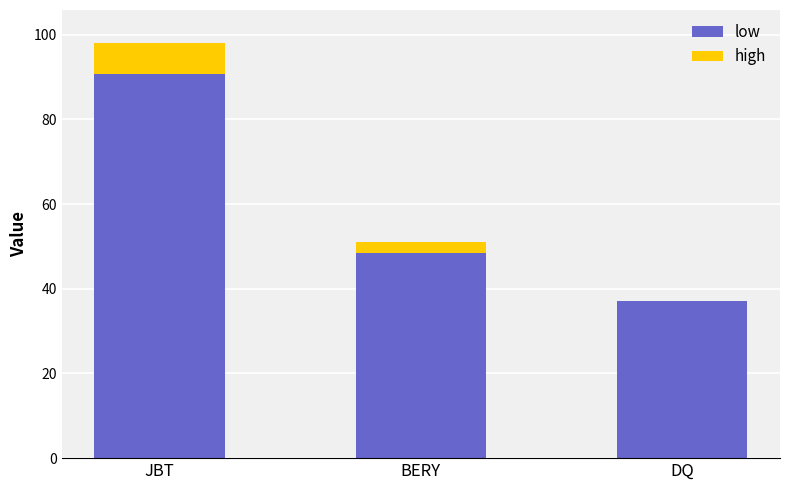

What is the sum of all low values?

176.2